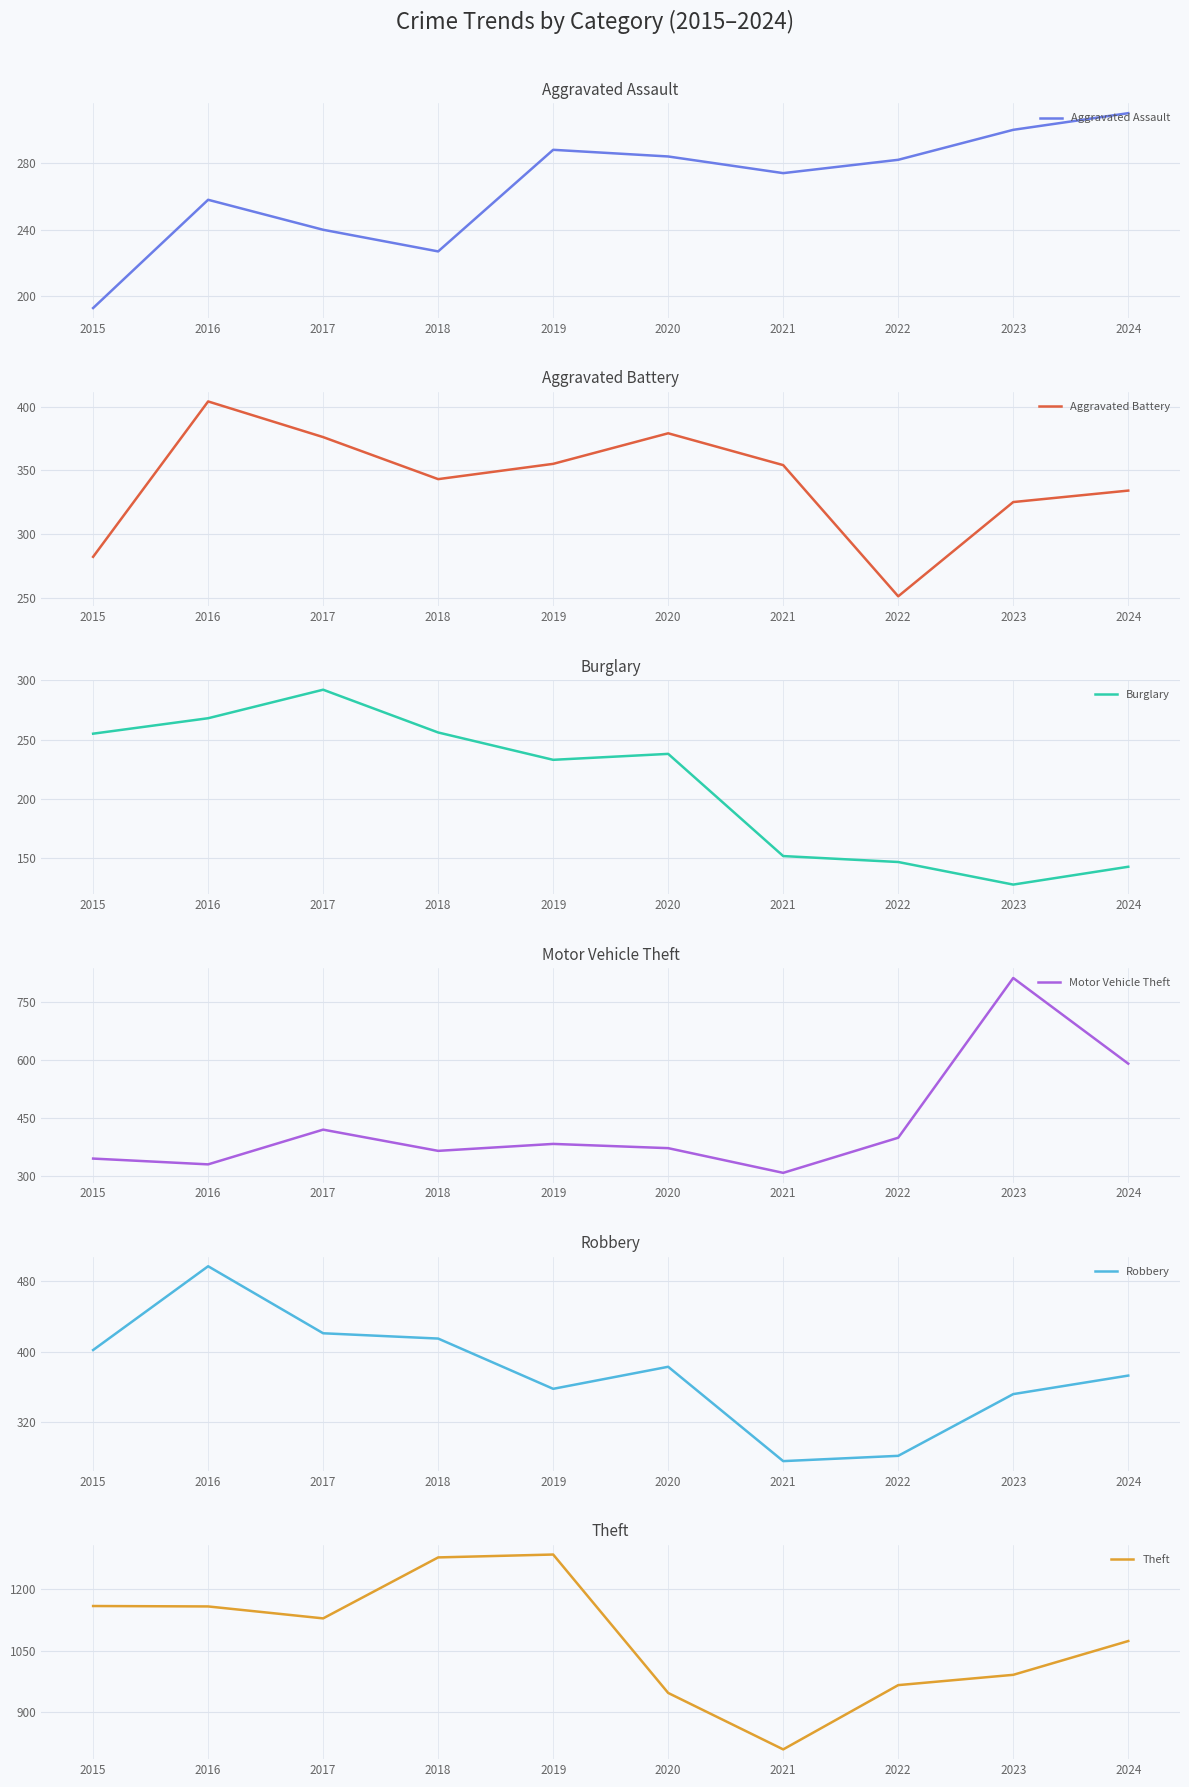

What is the difference between the maximum and minimum values in the Aggravated Battery series?

153